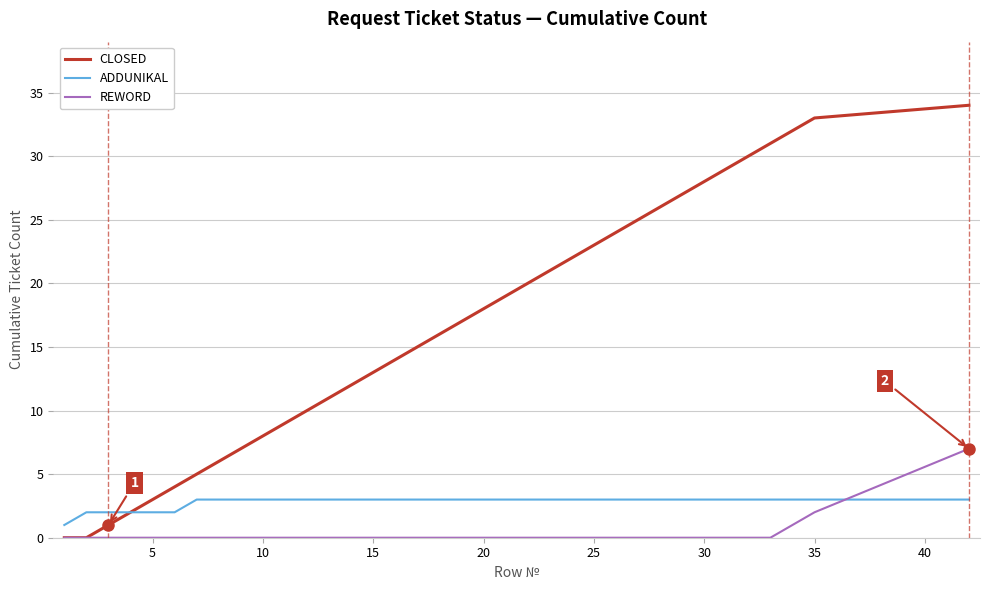

Which series has the largest range (max minus min)?

CLOSED